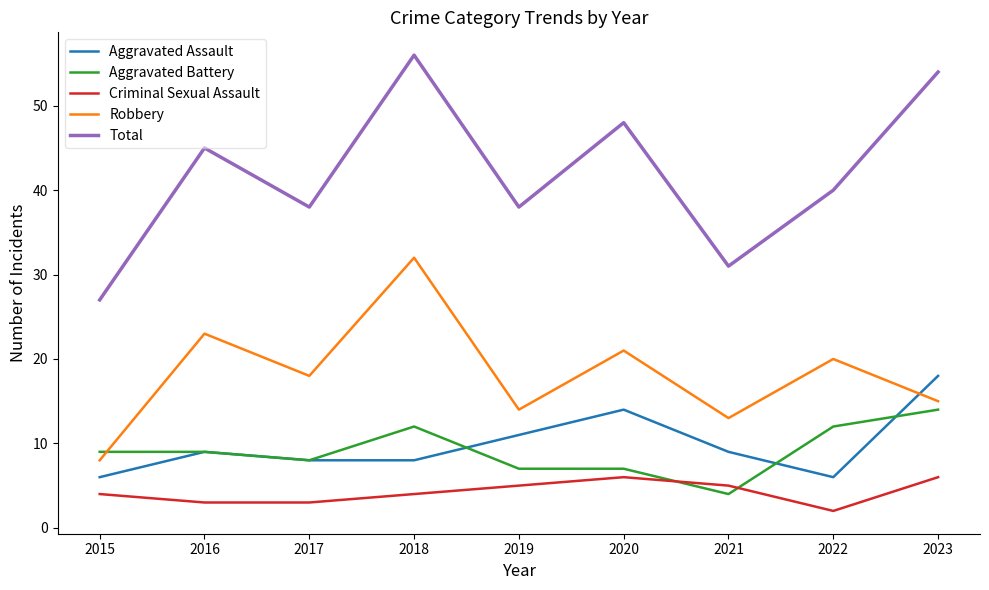

True or false: Criminal Sexual Assault and Aggravated Assault cross at least once.

False